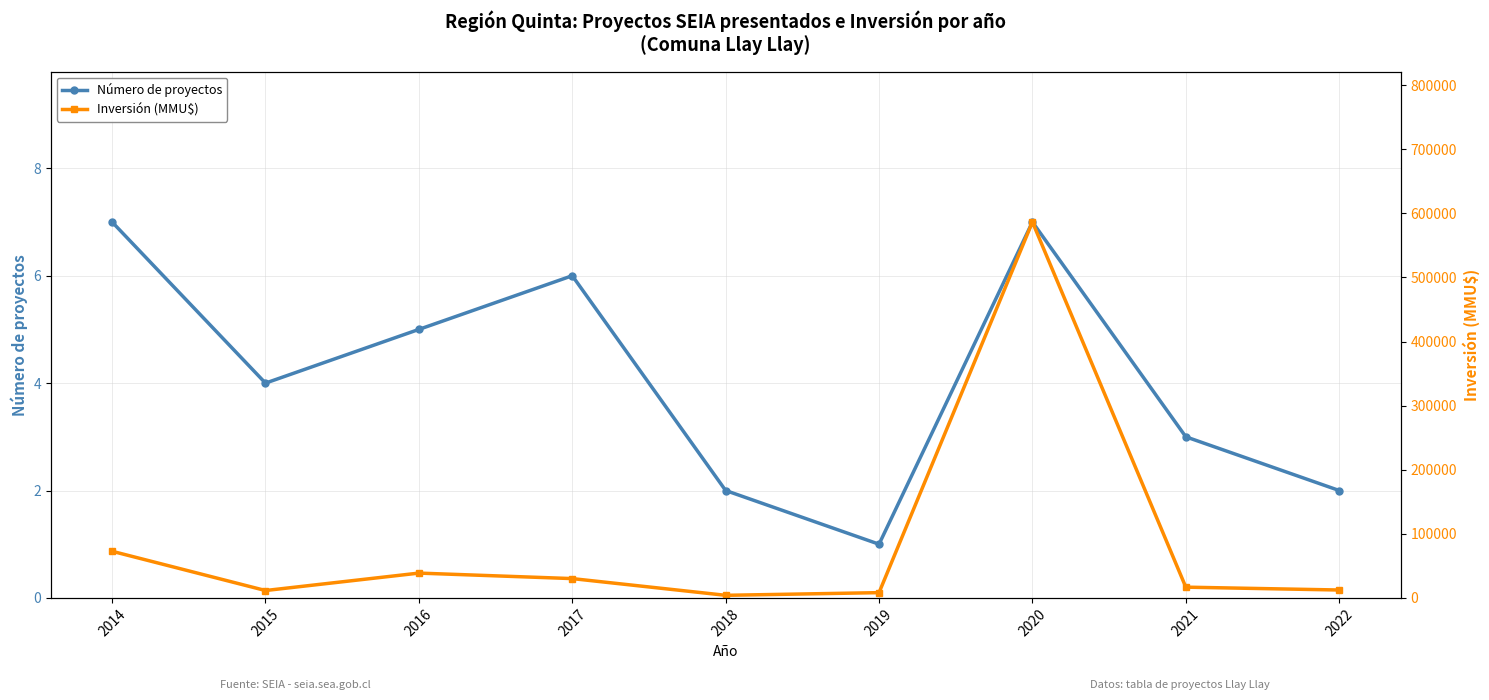

Reading left to right, extract all data points from this chart.

Número de proyectos: 7	4	5	6	2	1	7	3	2
Inversión (MMU$): 72760	11514	38710	30126	4040	8200	586500	16765	12315